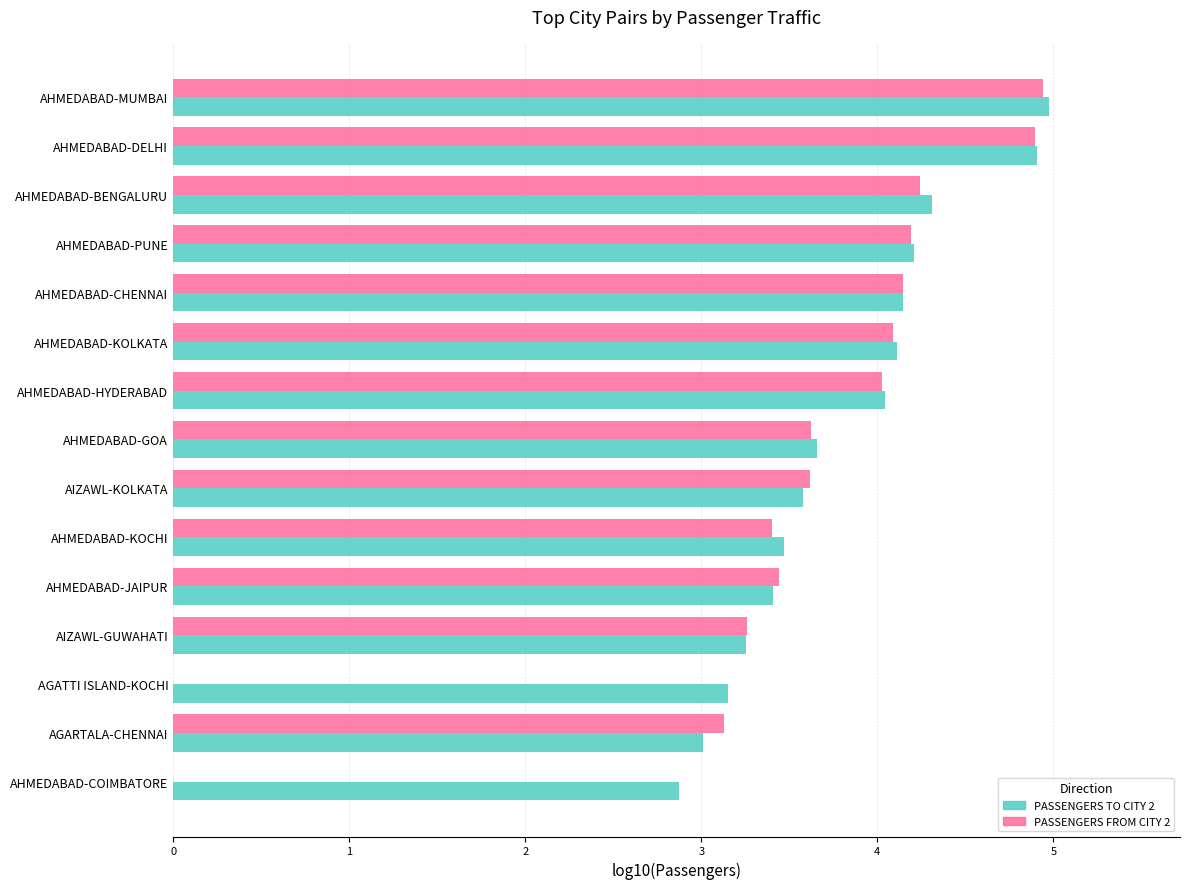

Count the number of categories in the chart.

15